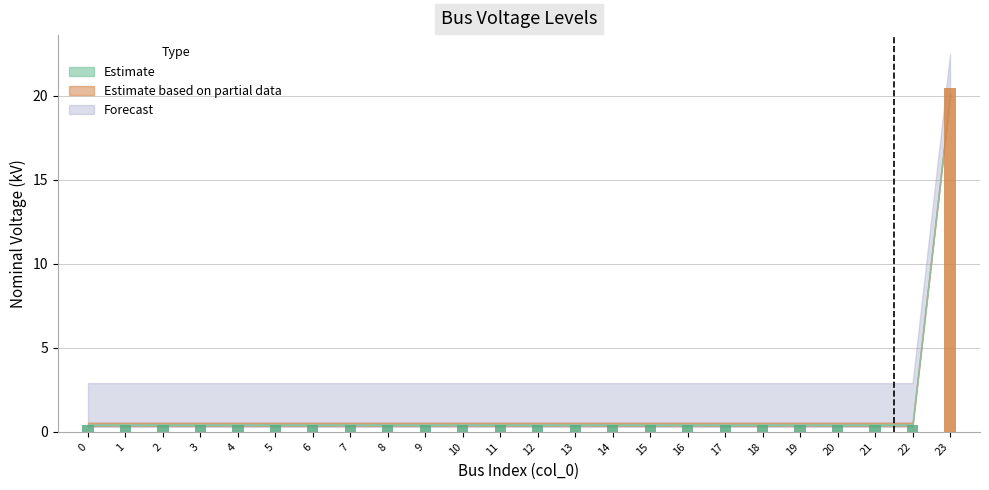

Reading left to right, transcribe all the data shown in this chart.

0=0.4	1=0.4	2=0.4	3=0.4	4=0.4	5=0.4	6=0.4	7=0.4	8=0.4	9=0.4	10=0.4	11=0.4	12=0.4	13=0.4	14=0.4	15=0.4	16=0.4	17=0.4	18=0.4	19=0.4	20=0.4	21=0.4	22=0.4	23=20.0